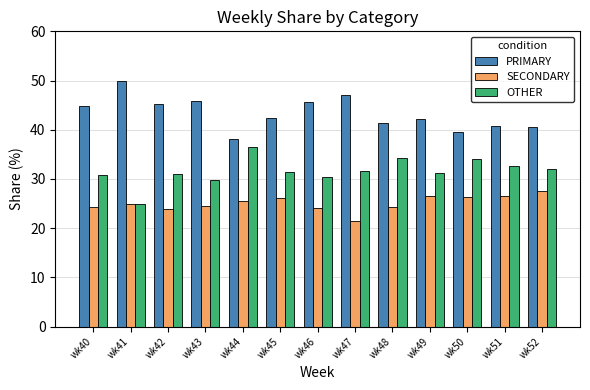

The OTHER series shows 13.6 at wk52. True or false?

False